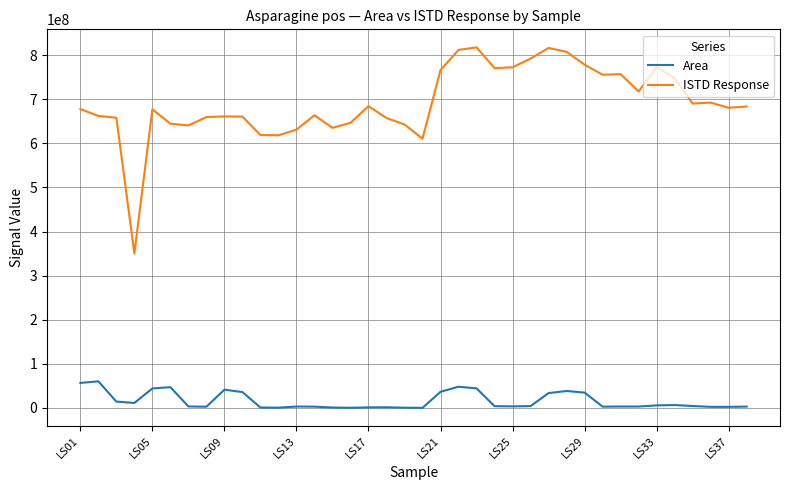

Rank the series by their maximum value, from highest to lowest.

ISTD Response, Area